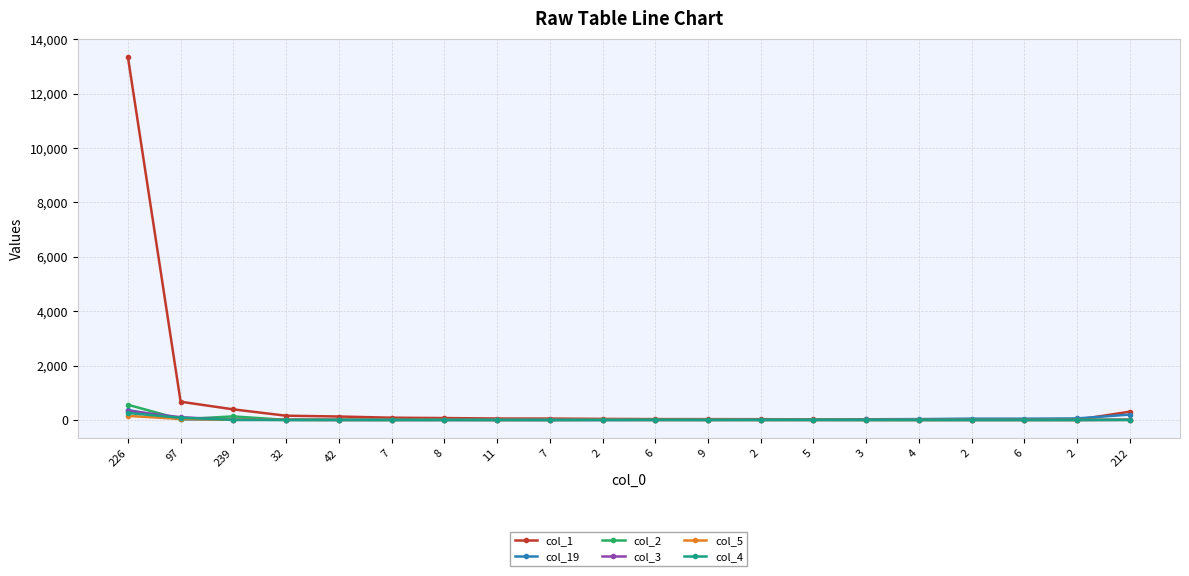

Which series has the largest total across all categories?

col_1